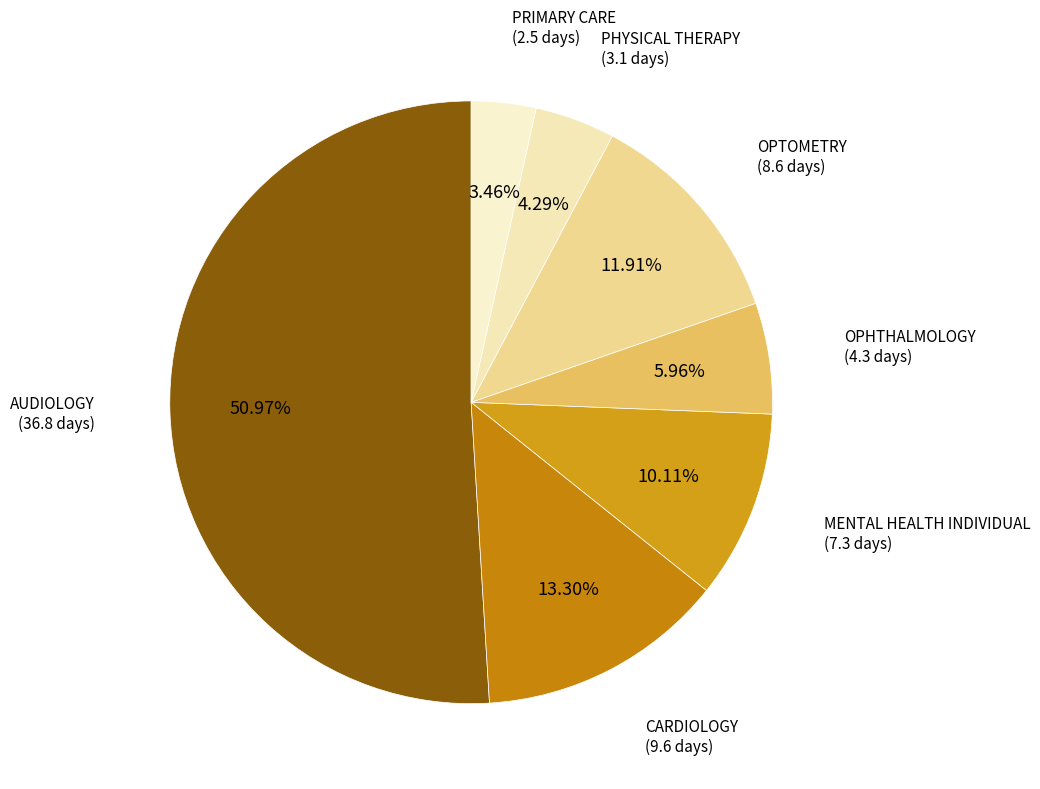

How many slices are in this pie chart?

7